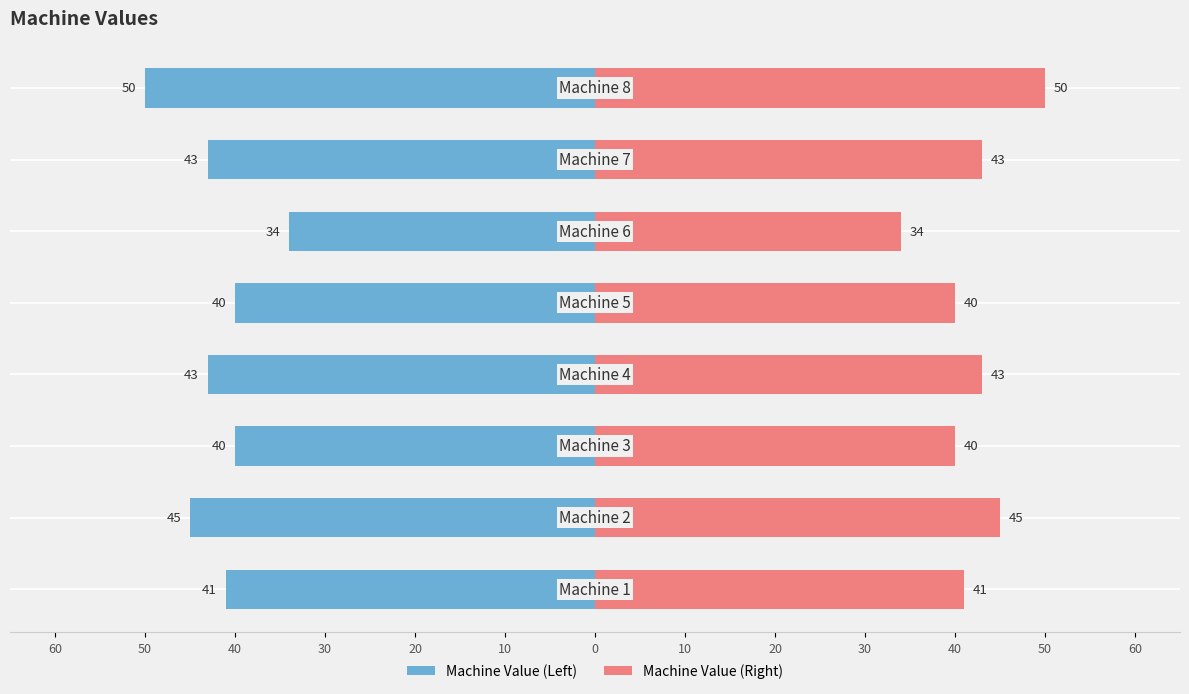

Between 10 and 0, which series saw the biggest shift?

Machine Value (Left)